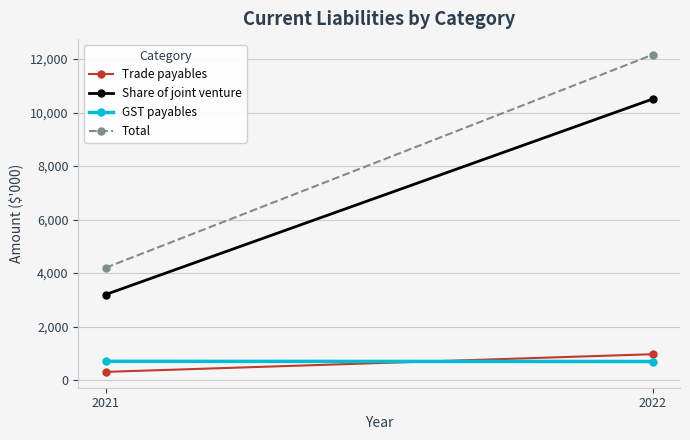

What is the difference between the maximum and minimum values in the Trade payables series?

660